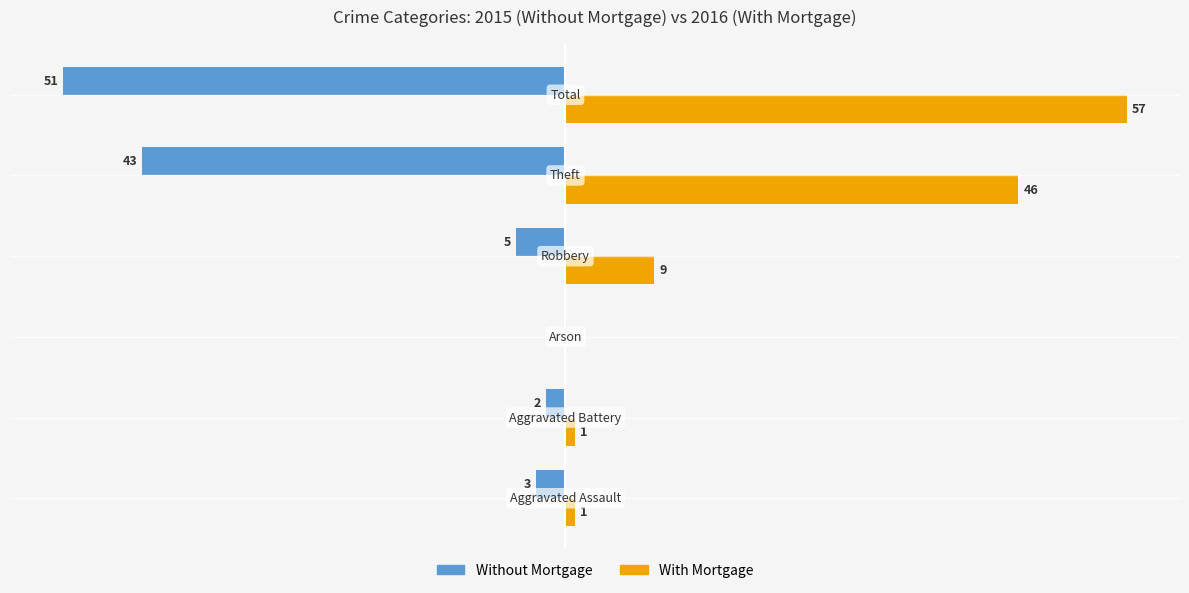

What are all the series names shown in the legend?

Without Mortgage, With Mortgage